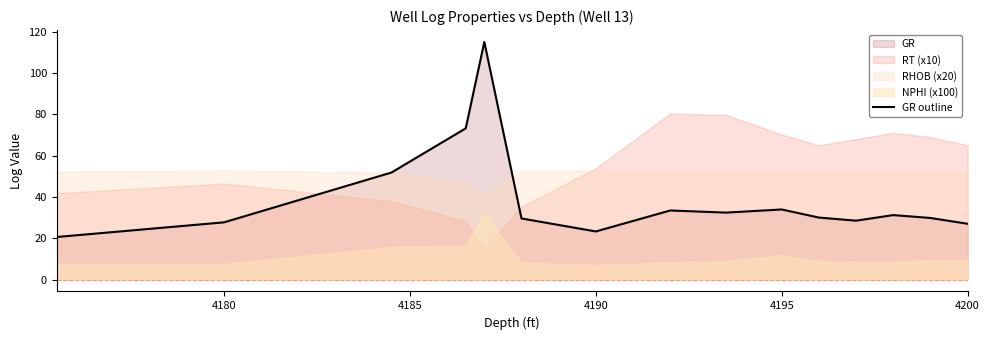

How many interior local valleys (lower than both neighbors) does the data have?

3